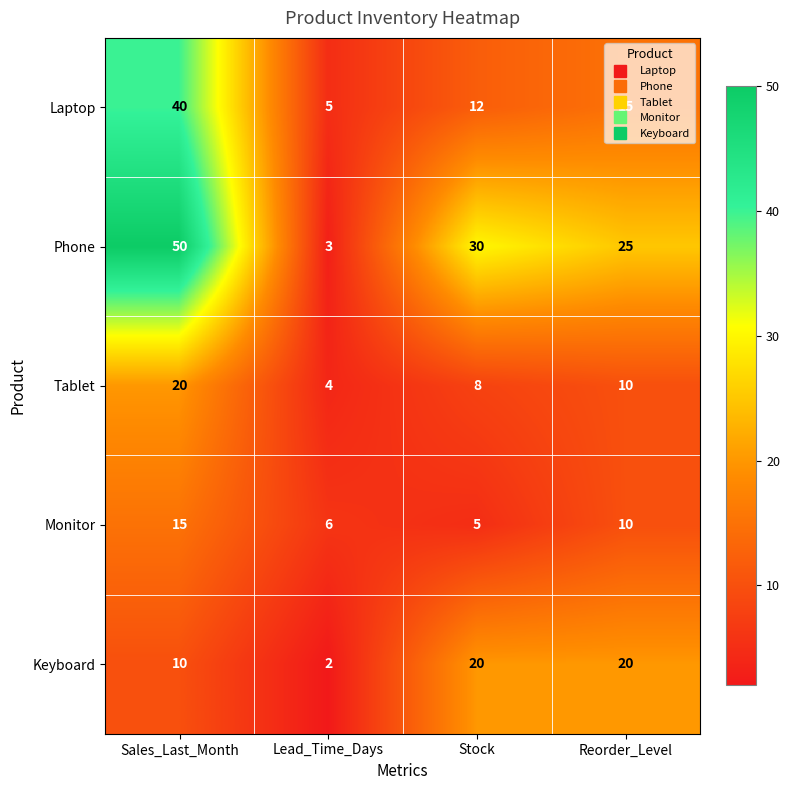

What is the difference between the highest and lowest values at Reorder_Level?

15